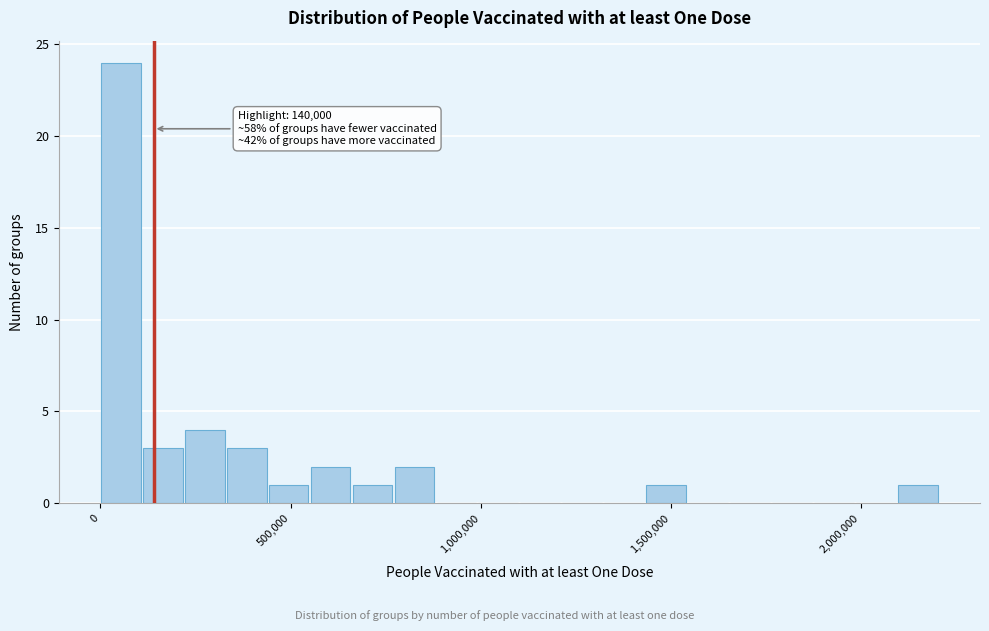

Around what value on the x-axis is the tallest bar? Give the approximate position of its centre, as read against the axis.

50000